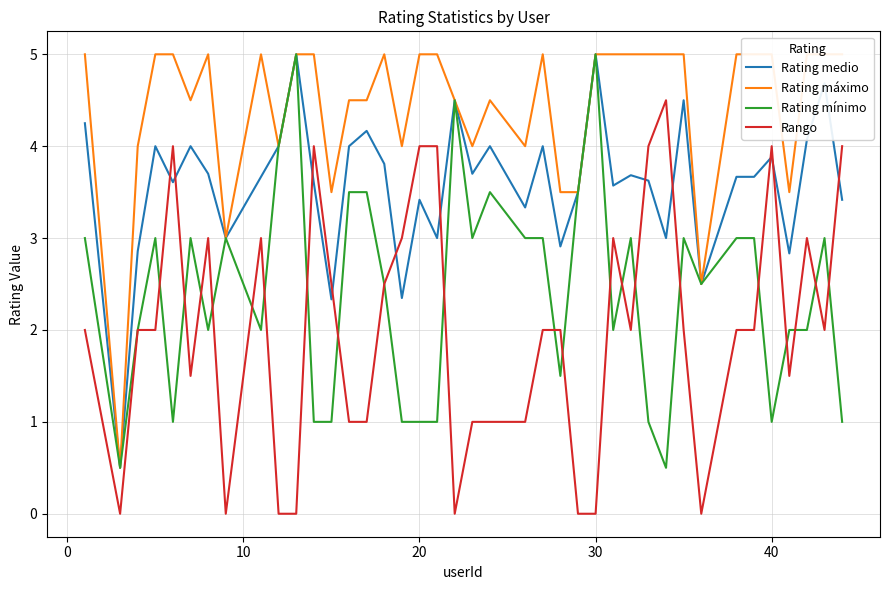

What is the minimum value for Rating mínimo?

0.5